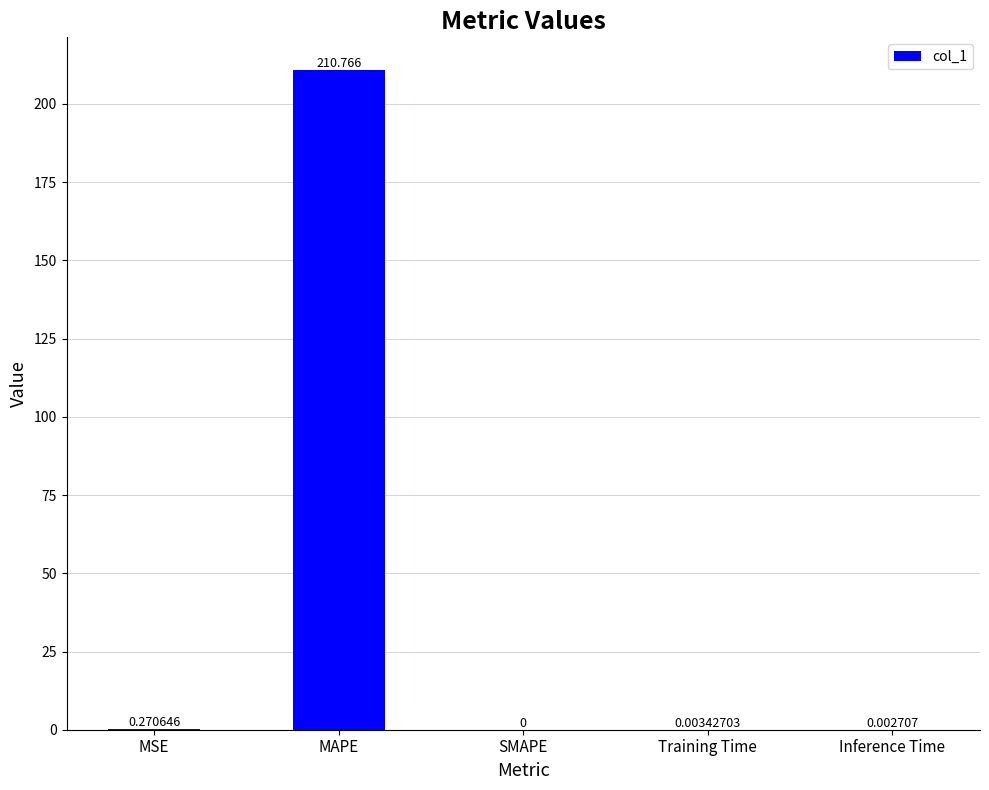

Which has a higher value, MAPE or MSE?

MAPE